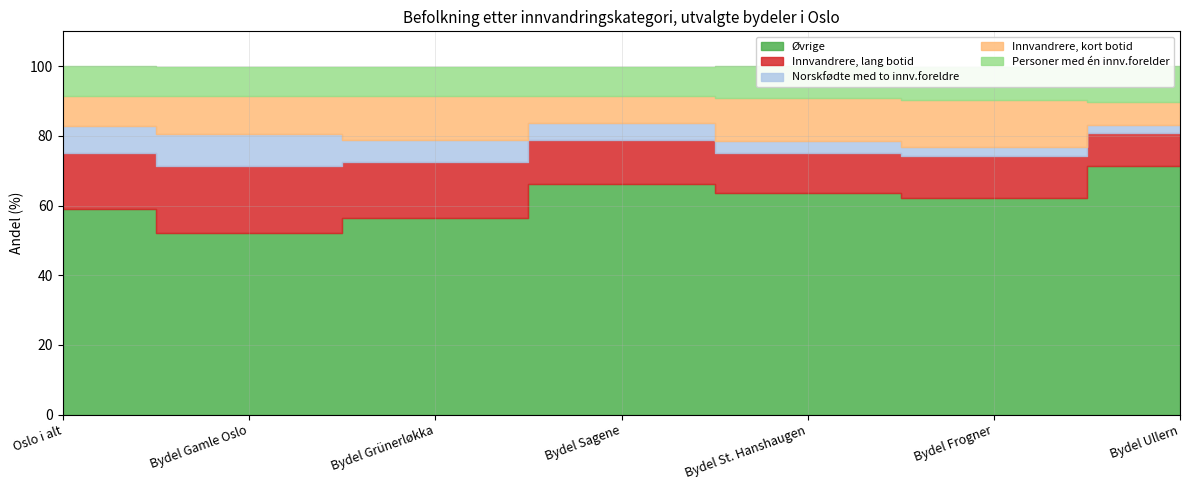

True or false: Innvandrere, lang botid has more than 1 interior local peaks.

True